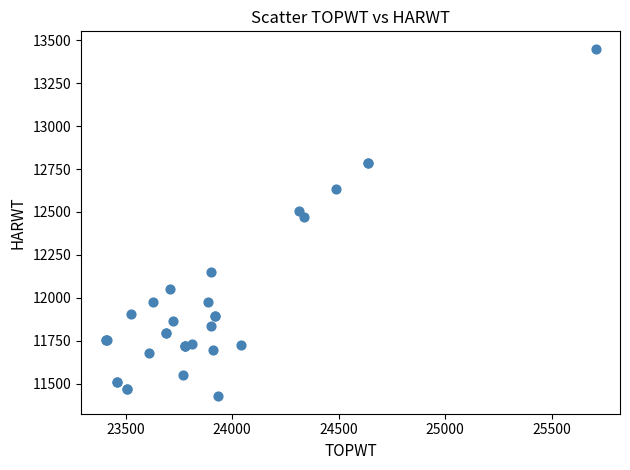

What Y value in the scatter plot is closest to 12438?

12471